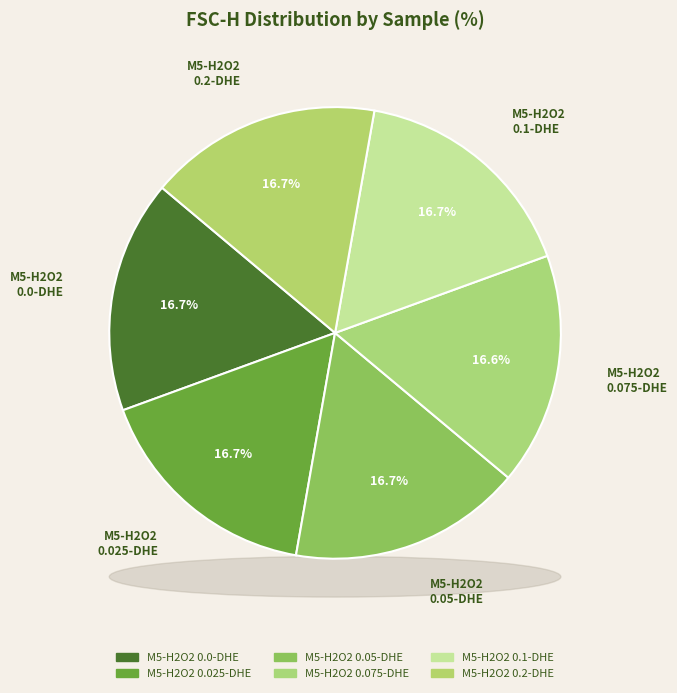

Between M5-H2O20.05-DHE and M5-H2O20.1-DHE, which is larger?

M5-H2O20.05-DHE